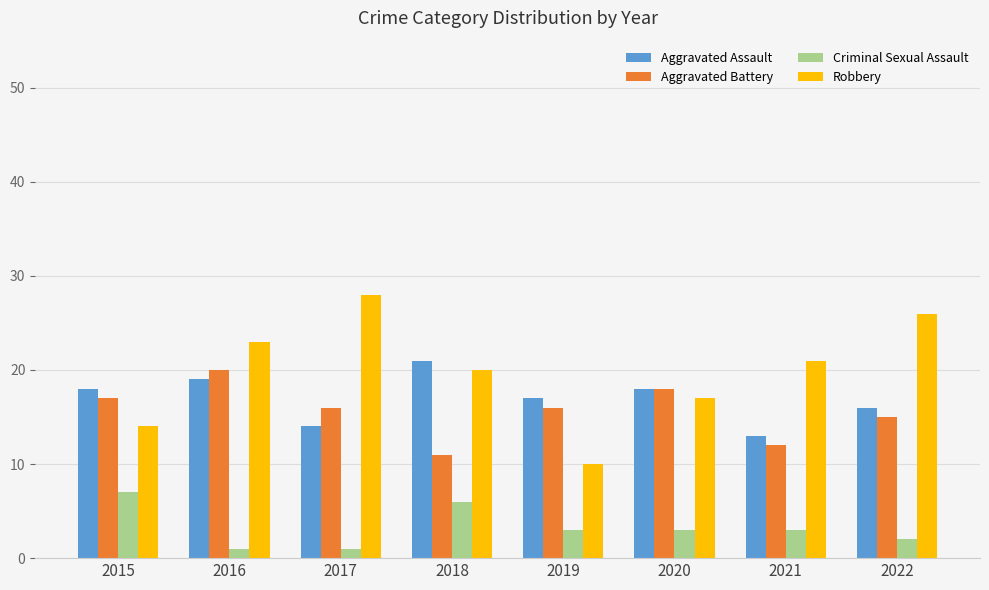

What is the greatest value displayed?

28